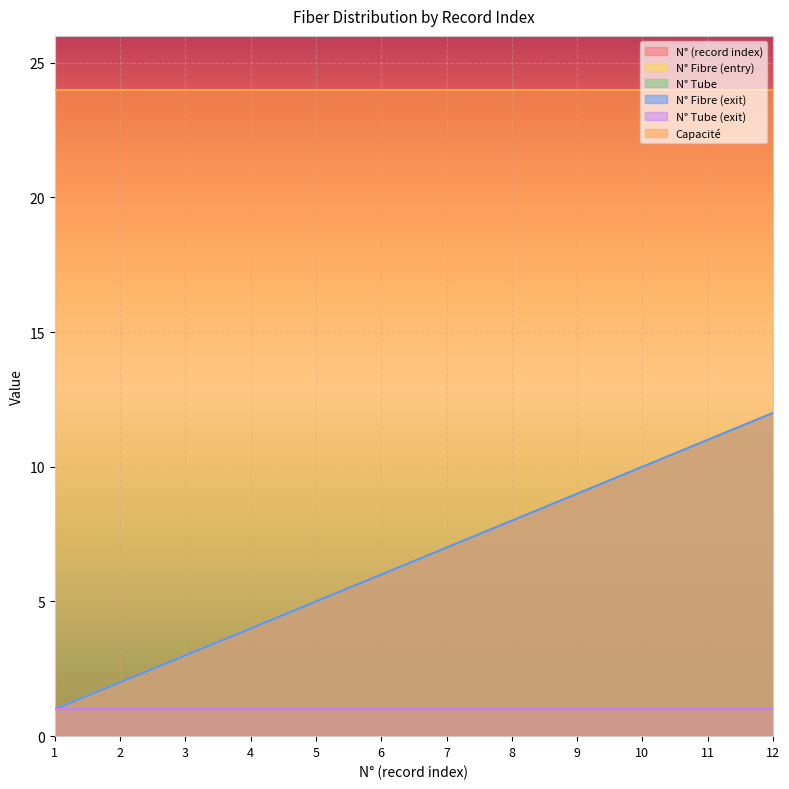

What is the sum of the N° (record index) values at 9 and 8?

17